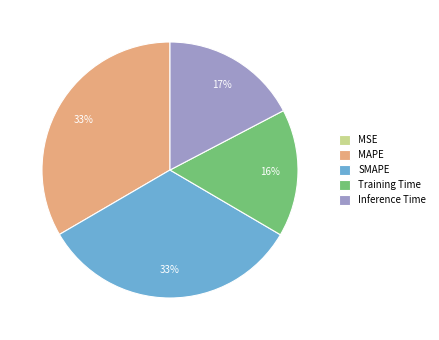

Is there any slice that represents more than half of the pie?

No